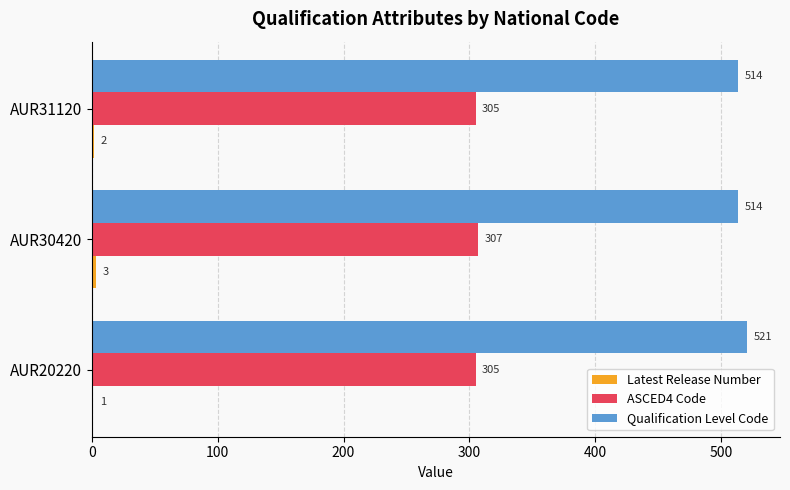

Is it true that Qualification Level Code equals 220 at AUR30420?

False